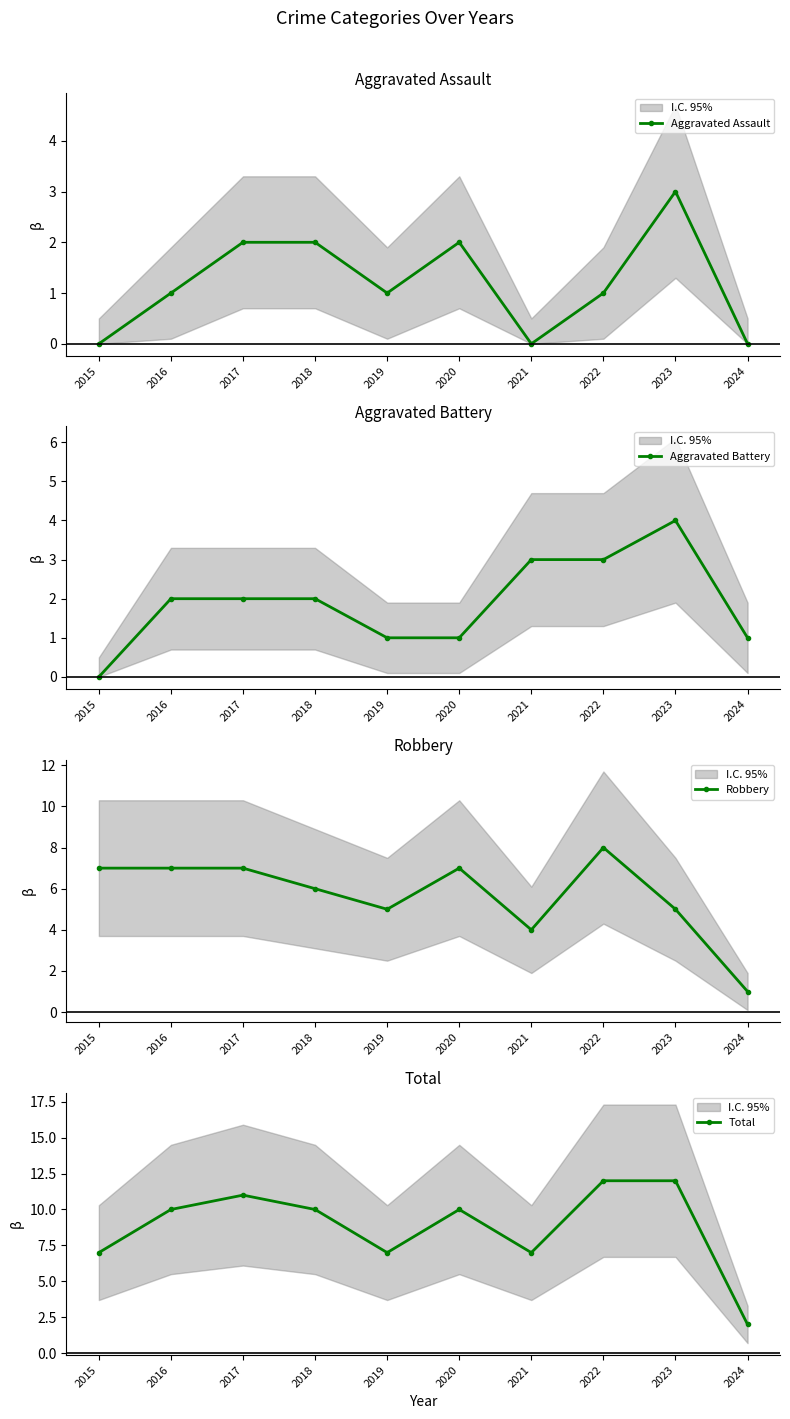

Which series has the largest total across all categories?

Total